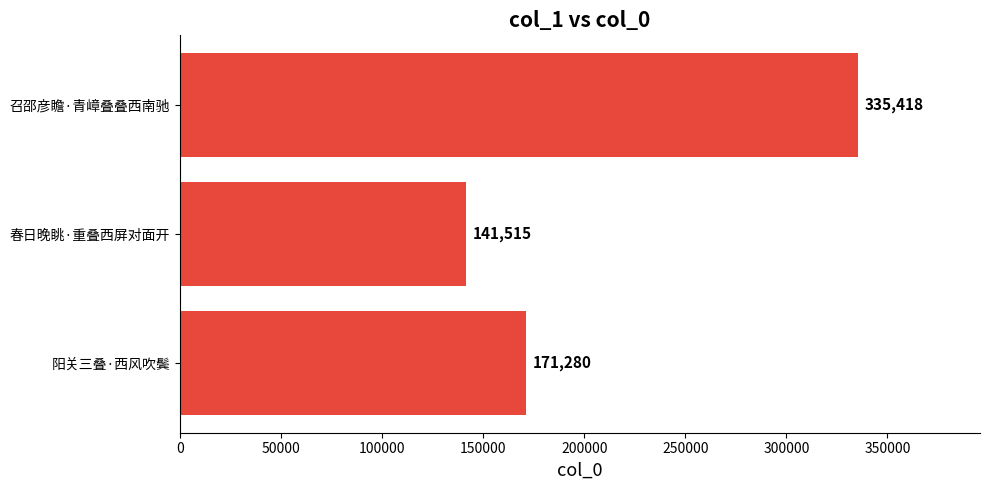

How many data points does each series have?

3